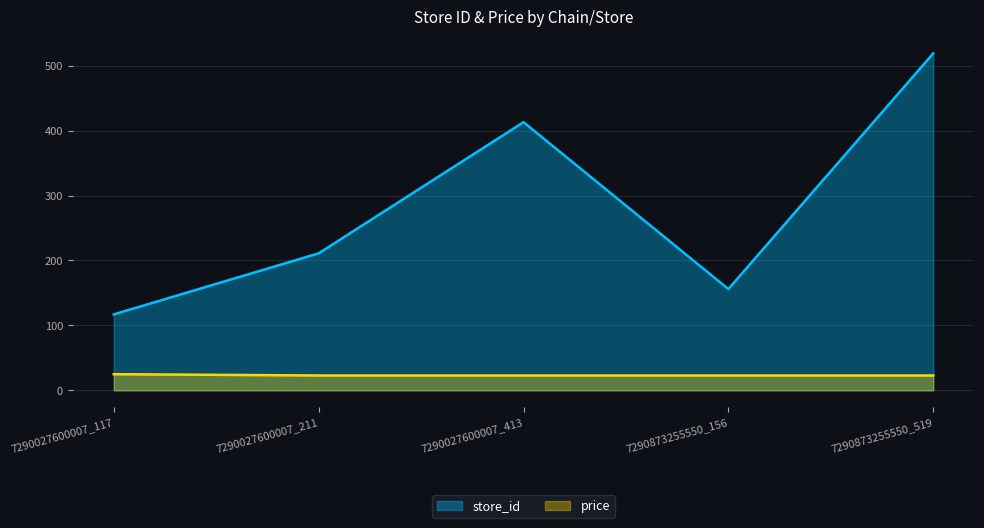

What is the greatest value displayed?

519.0